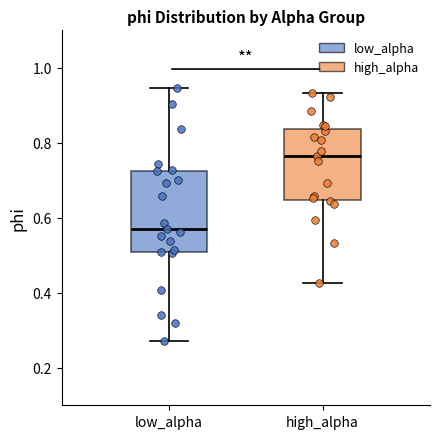

Comparing the boxes themselves (not the whiskers), which one is the tallest?

low_alpha